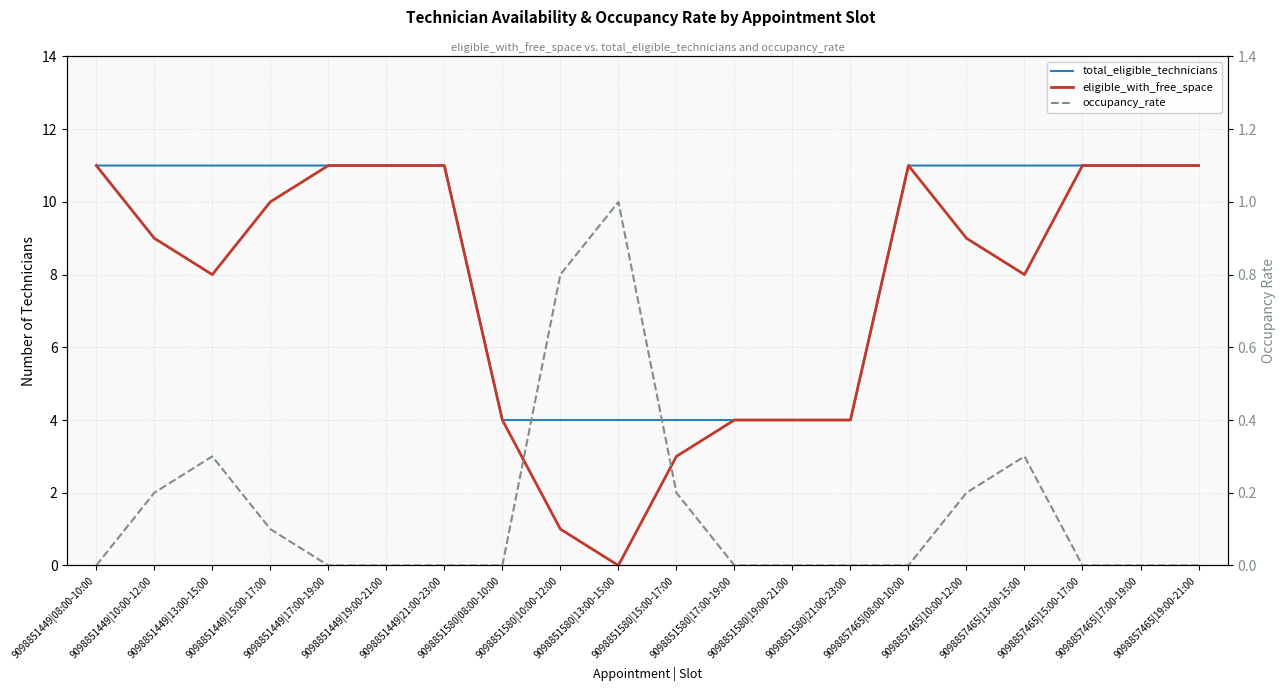

What is the greatest value displayed?

11.0